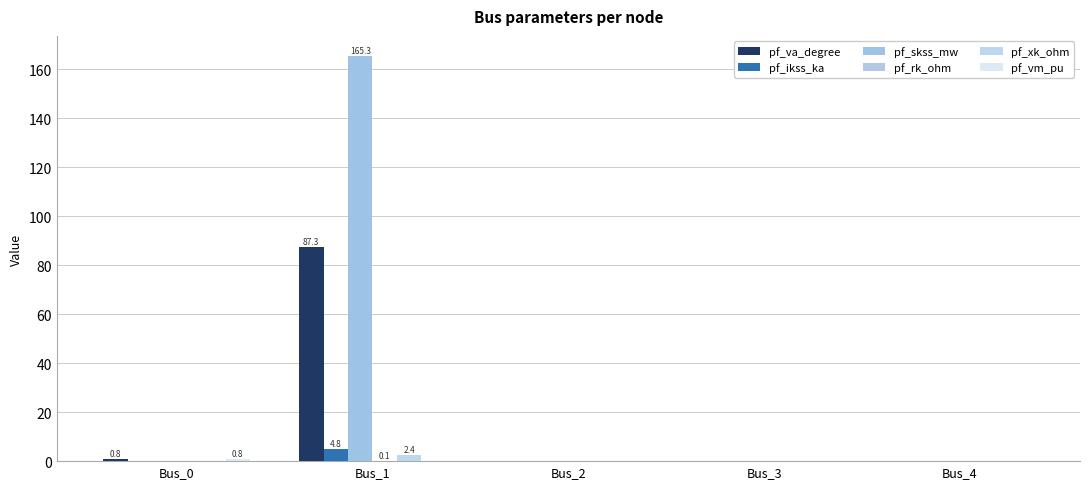

Which series has the largest total across all categories?

pf_skss_mw